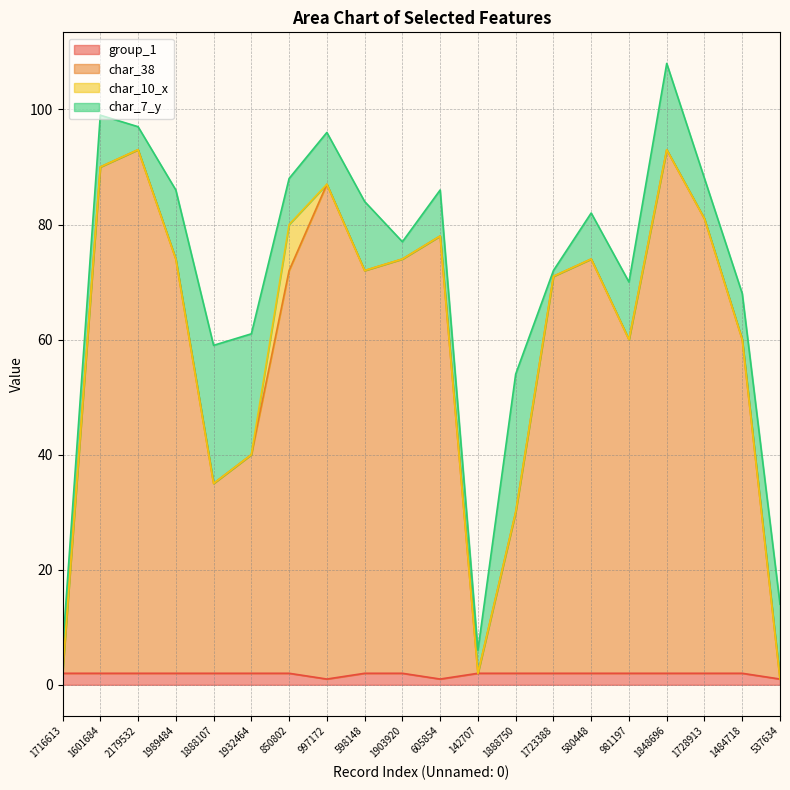

Is it true that group_1 equals 2 at 1888107?

True